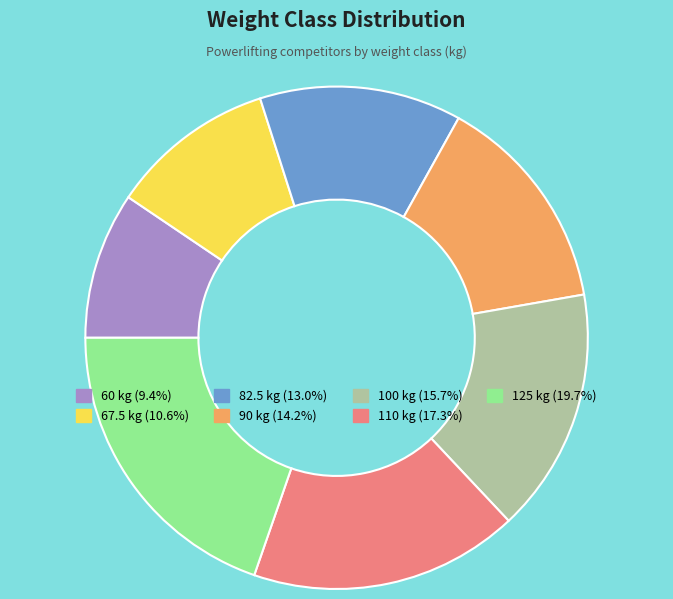

Which has a higher value, 67.5 or 90?

90